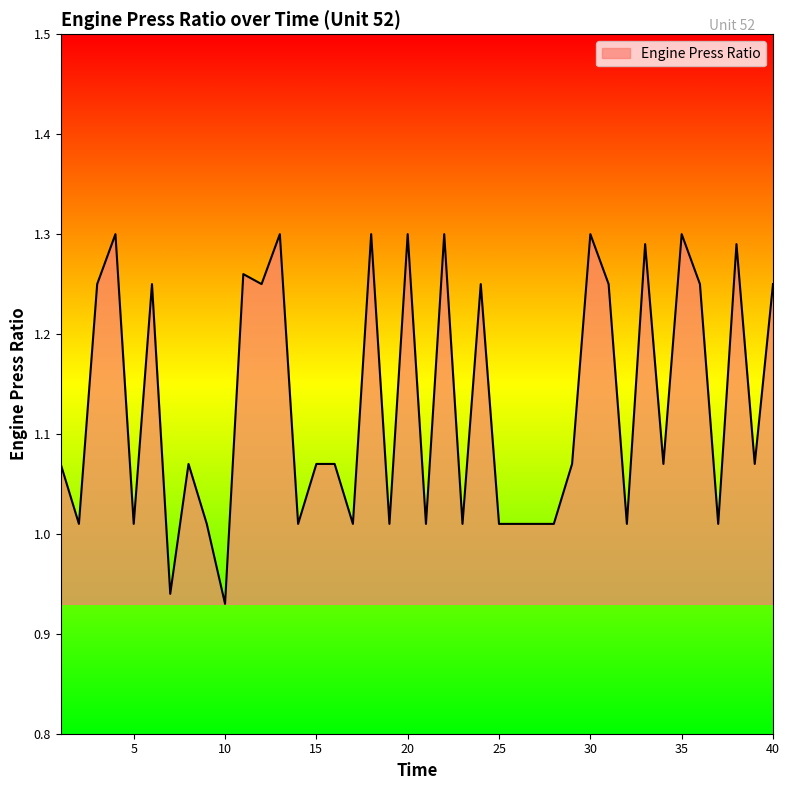

What is the difference between the maximum and minimum values?

0.4